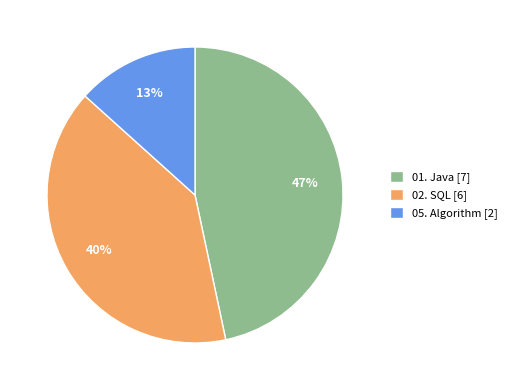

Does 05. Algorithm account for over 50% of the chart?

No